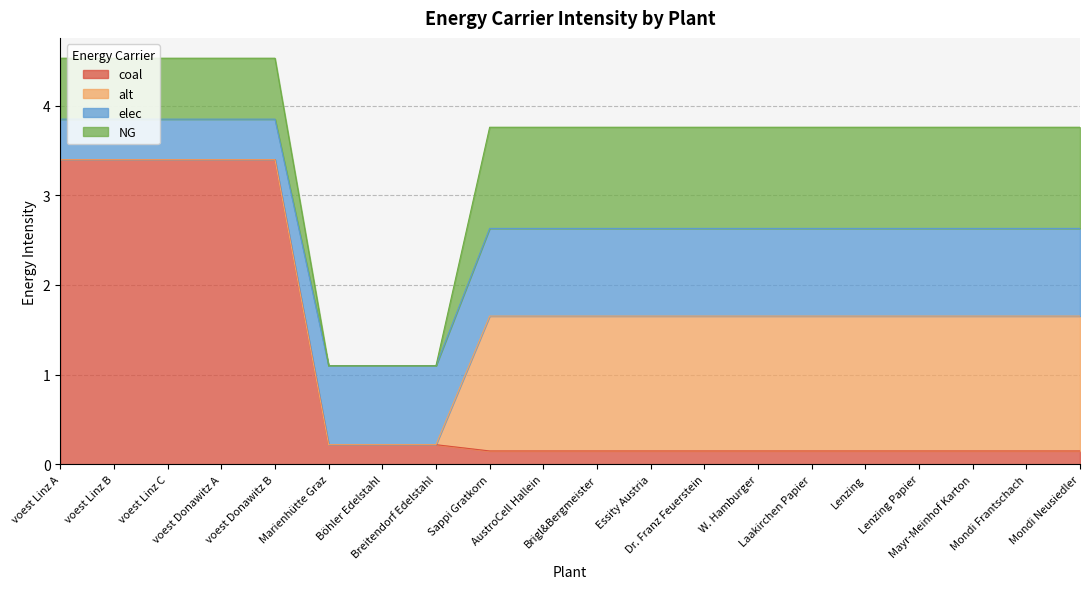

What is the difference between the second highest and minimum values in the coal series?

3.2